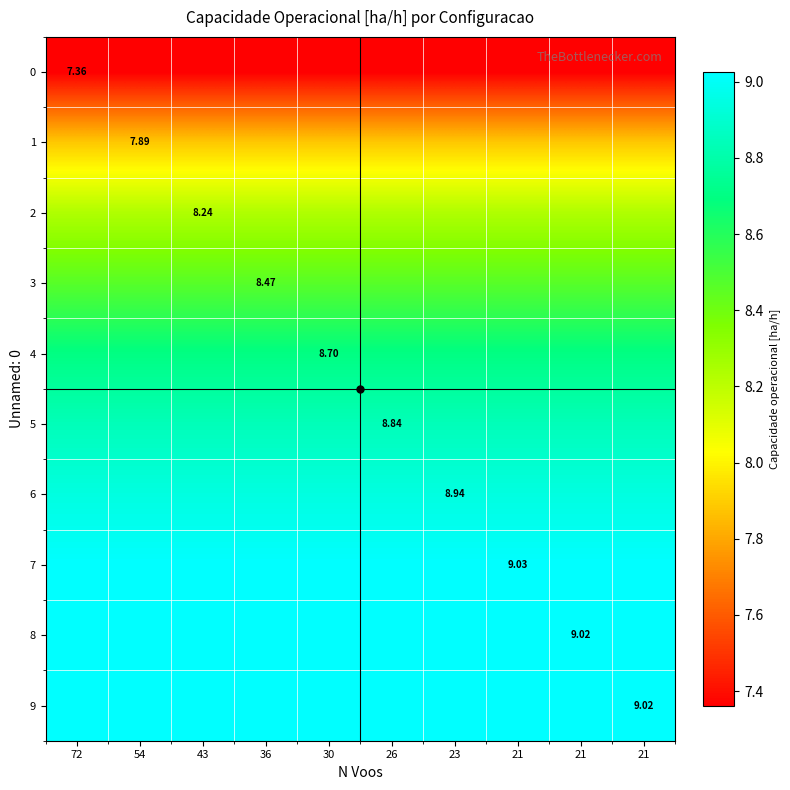

What is the total value across all series at 21?

85.5